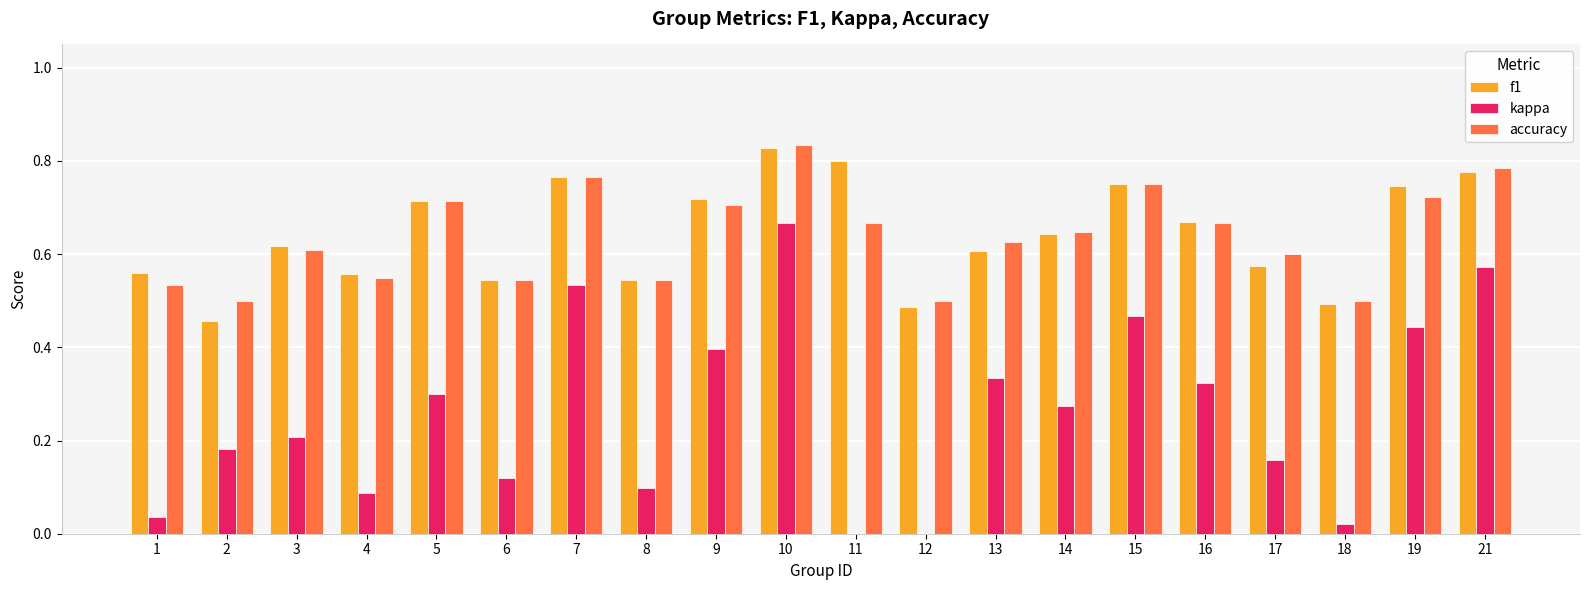

True or false: kappa has a value of 0.4 at 14.

False